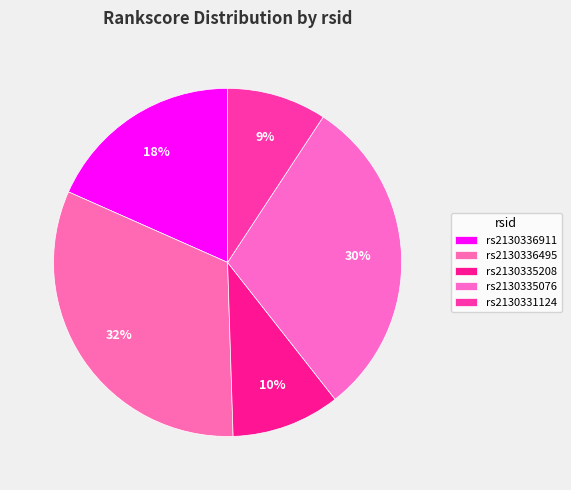

Does rs2130335208 account for over 50% of the chart?

No